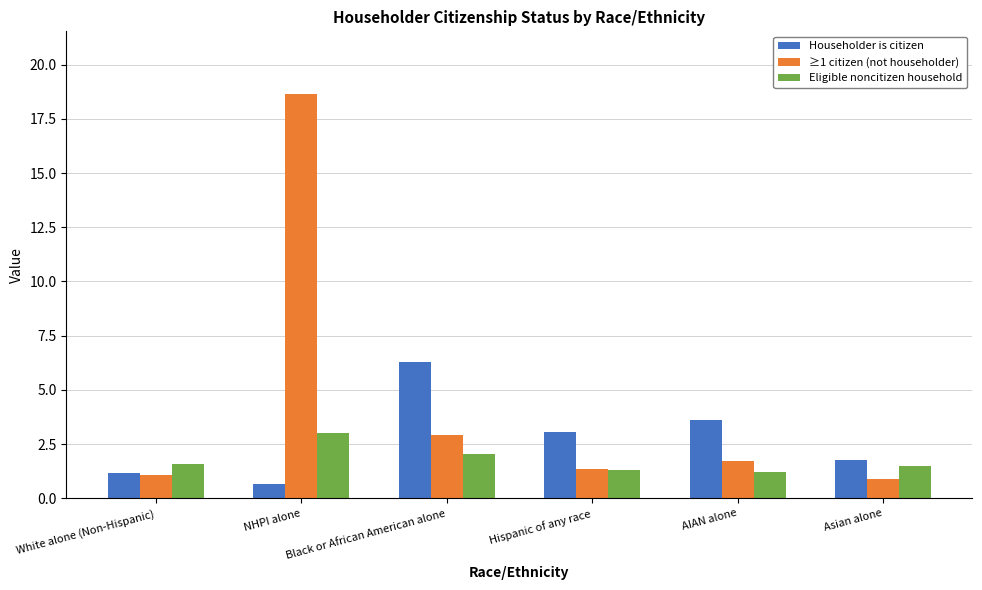

Reading left to right, what are all the values shown in this chart?

Householder is citizen: White alone (Non-Hispanic)=1.2	NHPI alone=0.7	Black or African American alone=6.3	Hispanic of any race=3.0	AIAN alone=3.6	Asian alone=1.8
≥1 citizen (not householder): White alone (Non-Hispanic)=1.1	NHPI alone=18.6	Black or African American alone=2.9	Hispanic of any race=1.4	AIAN alone=1.7	Asian alone=0.9
Eligible noncitizen household: White alone (Non-Hispanic)=1.6	NHPI alone=3.0	Black or African American alone=2.0	Hispanic of any race=1.3	AIAN alone=1.2	Asian alone=1.5